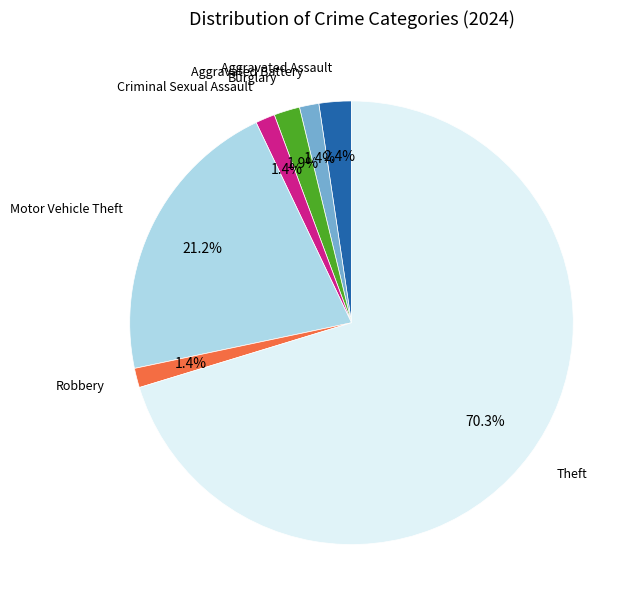

Does any single category account for the majority?

Yes